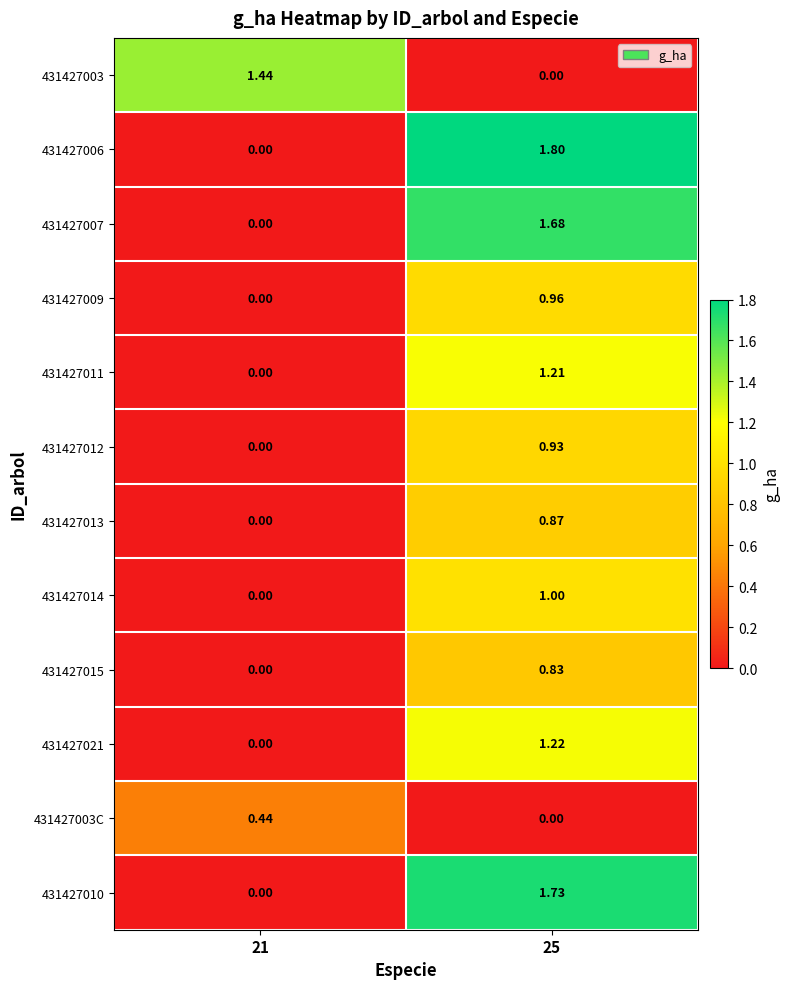

Is the value of 431427003C at 21 greater than the value of 431427003 at 25?

Yes